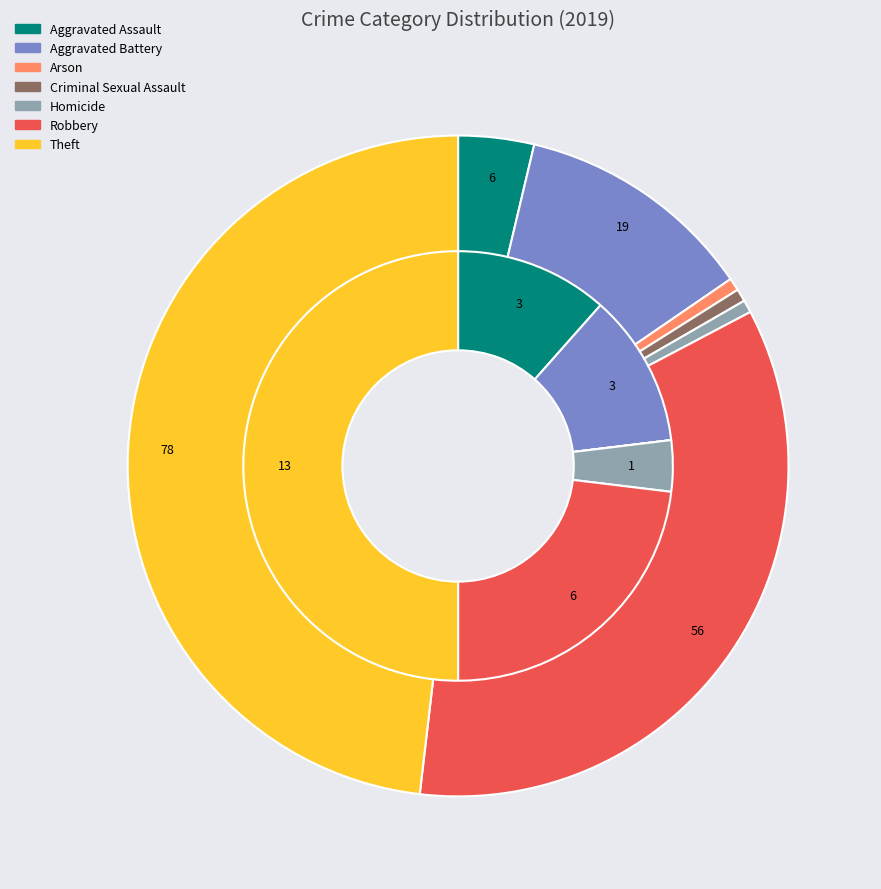

Which series has the widest spread of values?

values_total